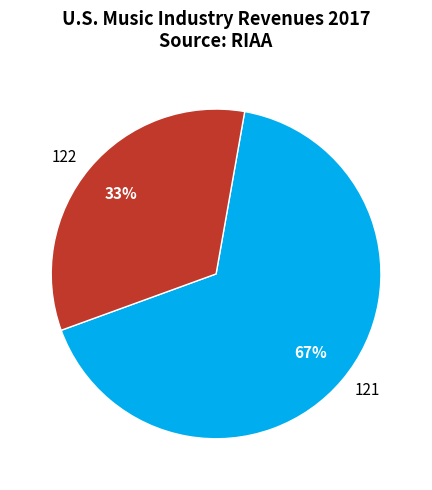

Which has a higher value, 122 or 121?

121